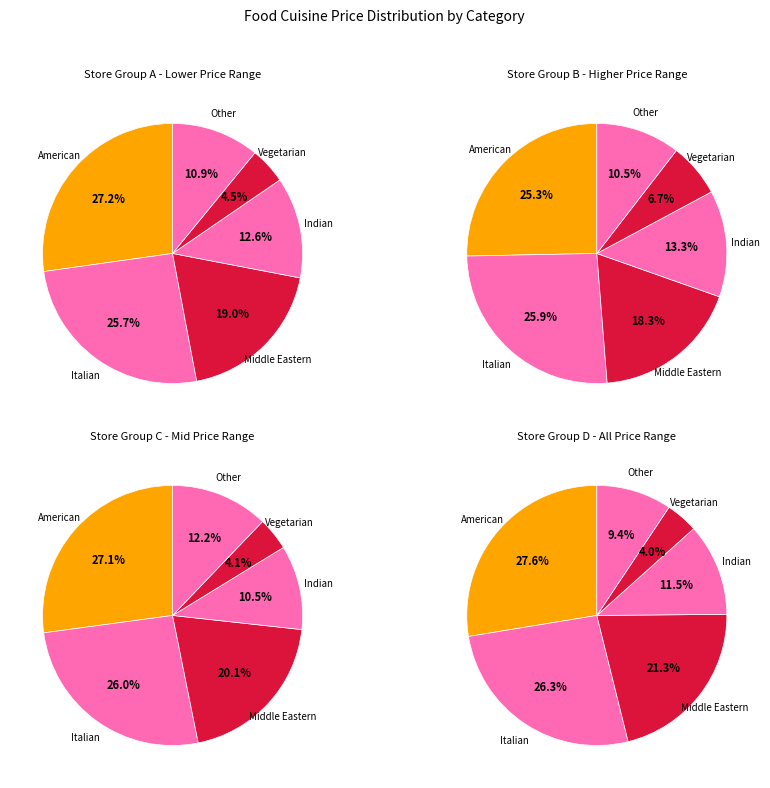

True or false: Health accounts for 1% of the total.

False